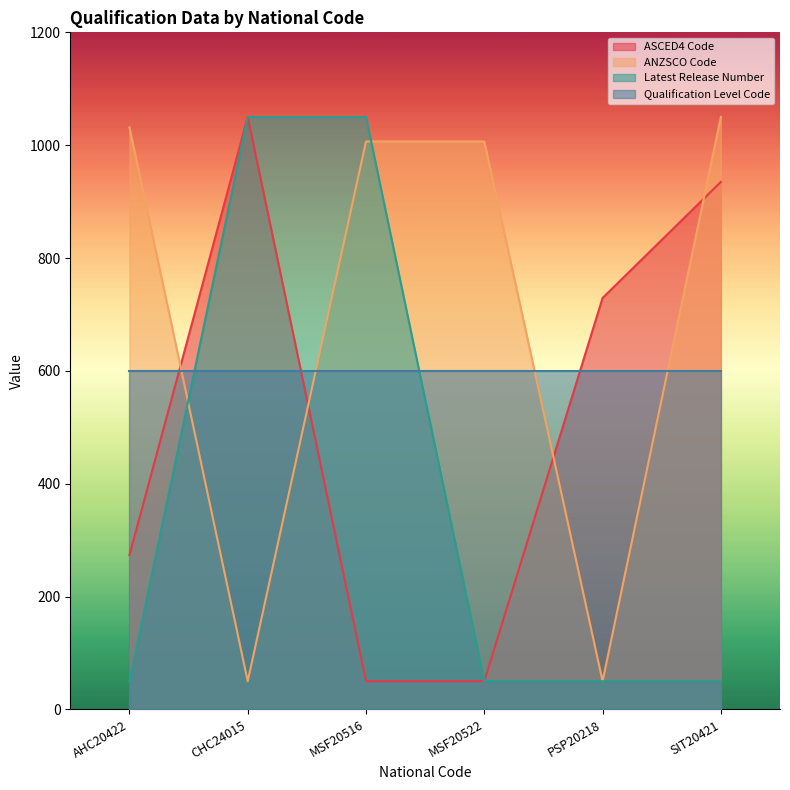

True or false: ANZSCO Code and Latest Release Number intersect in this chart.

True